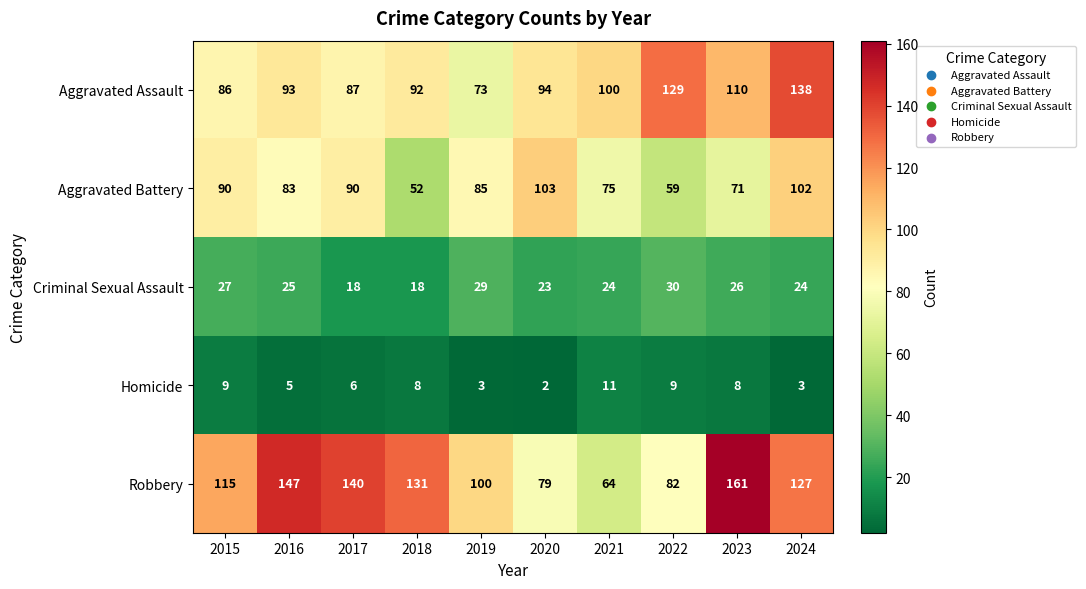

Which label corresponds to the largest value in the chart?

2023